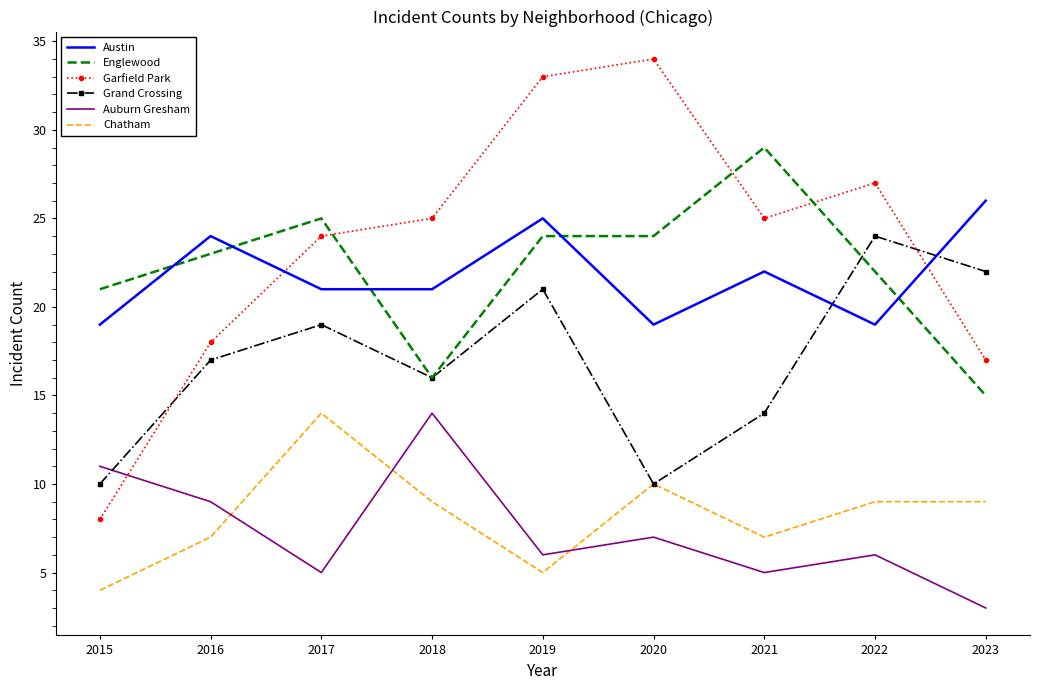

Where is the first local minimum for Grand Crossing?

2018